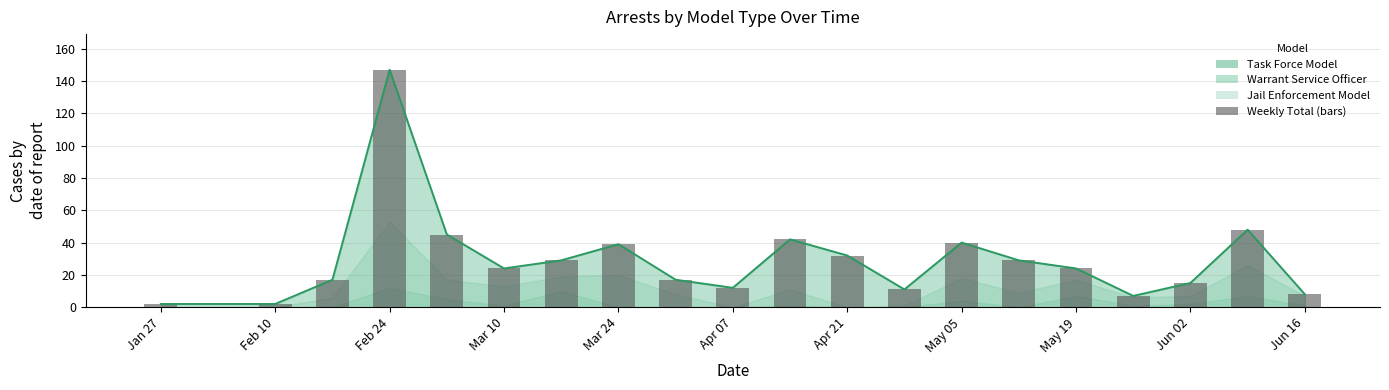

Which series has the largest total across all categories?

Total